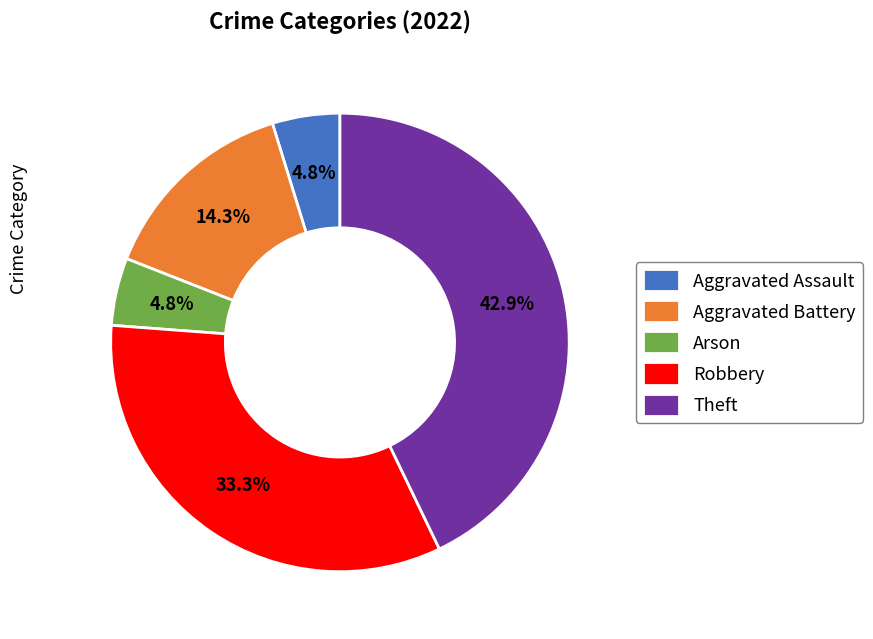

Which has a higher value, Aggravated Battery or Aggravated Assault?

Aggravated Battery